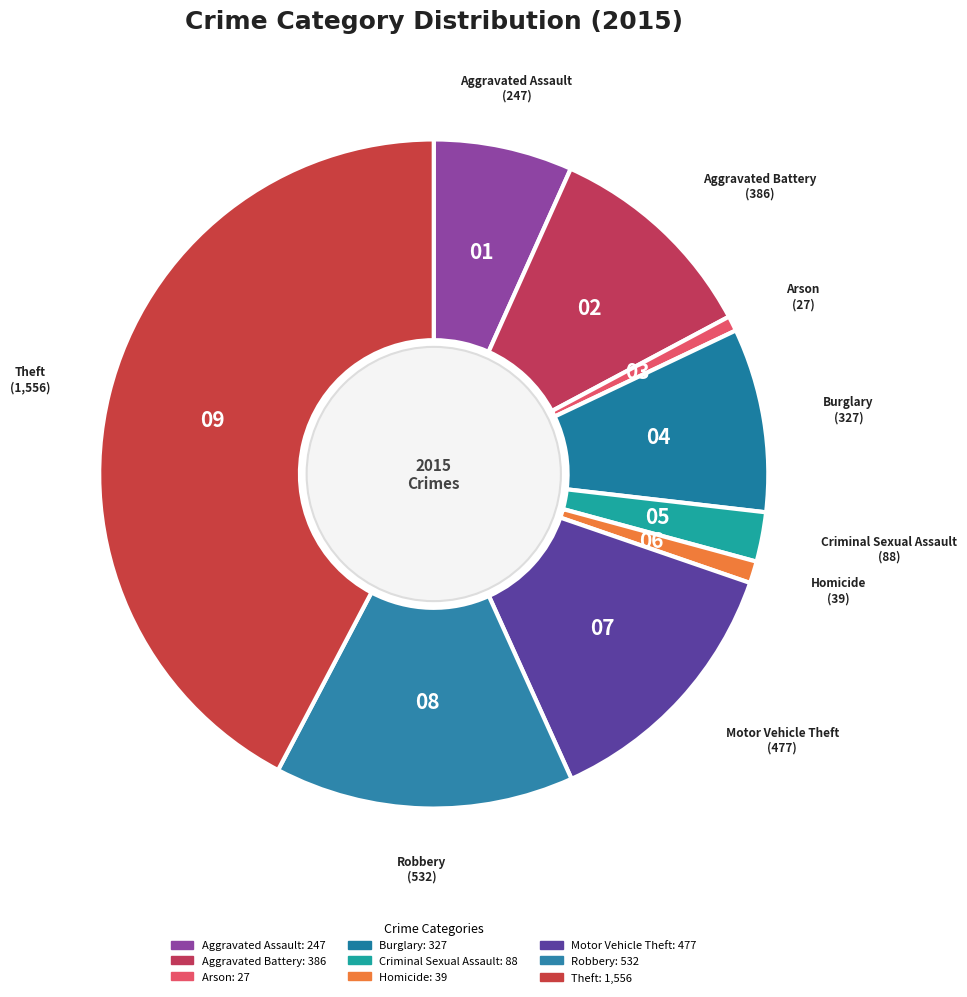

How many segments does this pie chart have?

9